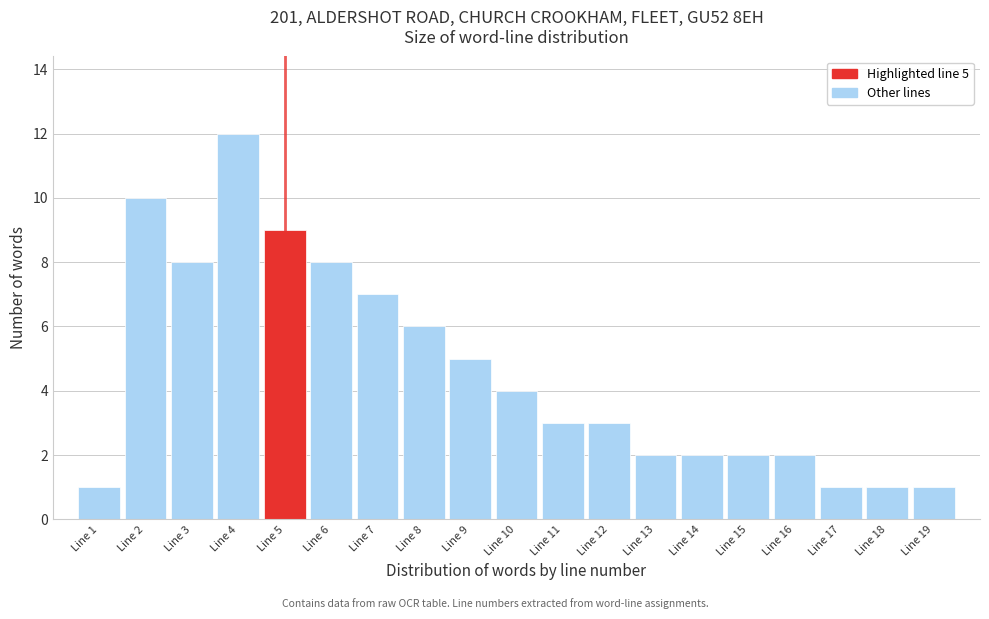

Over which range of the x-axis is the bar tallest?

3.5 to 4.5